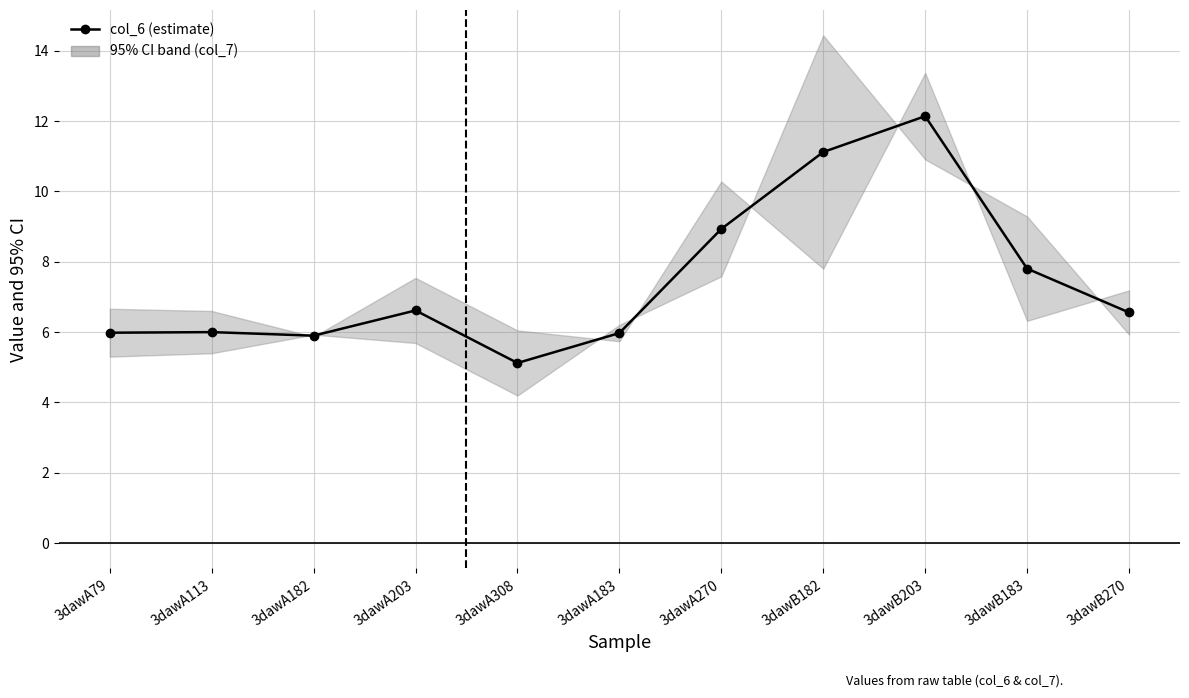

Reading right to left, transcribe all the data shown in this chart.

6.6	7.8	12.1	11.1	8.9	6.0	5.1	6.6	5.9	6.0	6.0